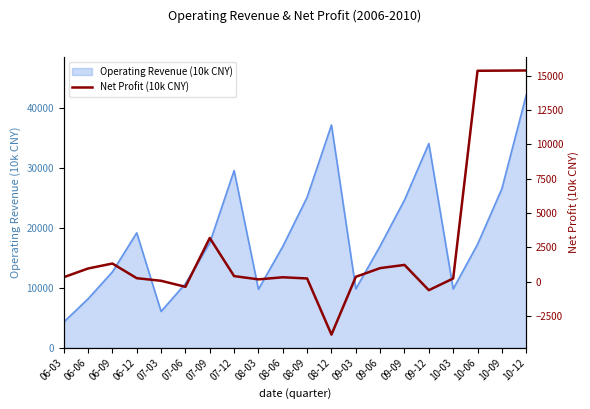

How many points are higher than both their immediate neighbors (excluding endpoints)?

4